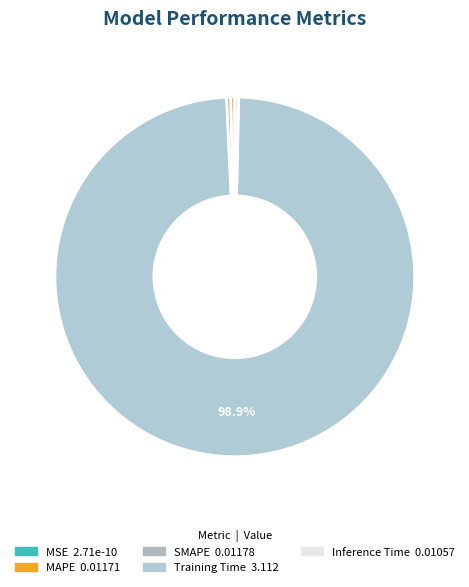

To the nearest percent, what is the difference between the Training Time and Inference Time slice percentages?

99%